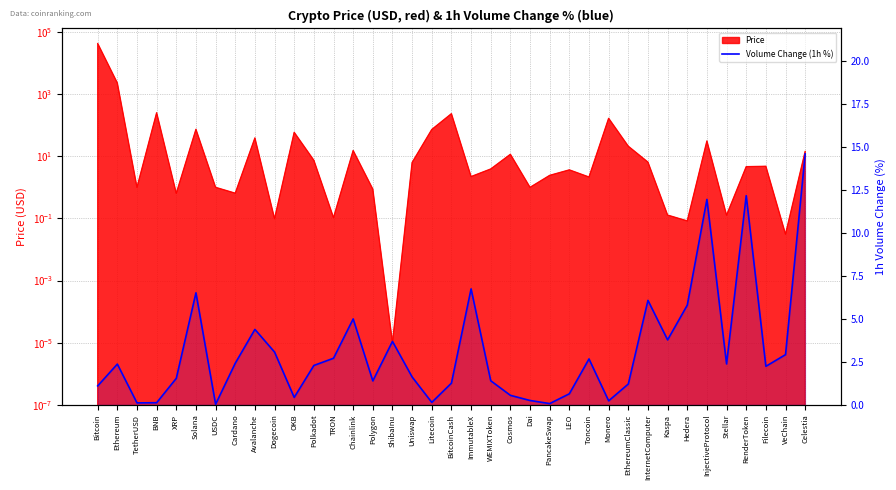

How many points are lower than both their immediate neighbors (excluding endpoints)?

10